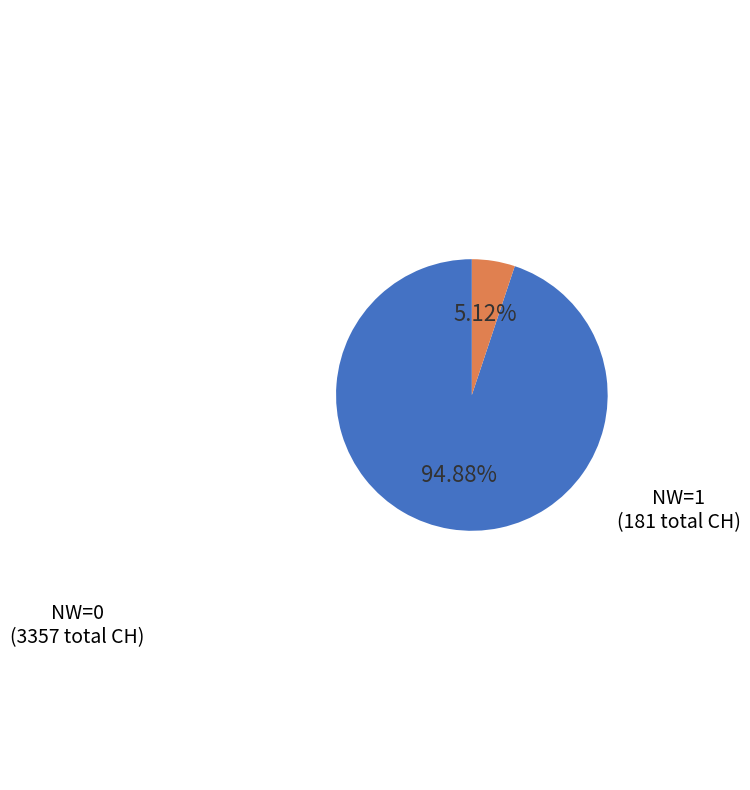

To the nearest percent, what is the average slice percentage?

50%